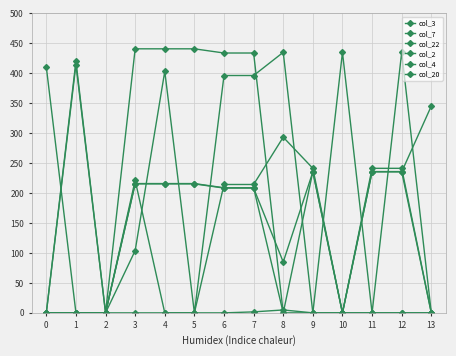

At which category is the sum across all series the highest?

7